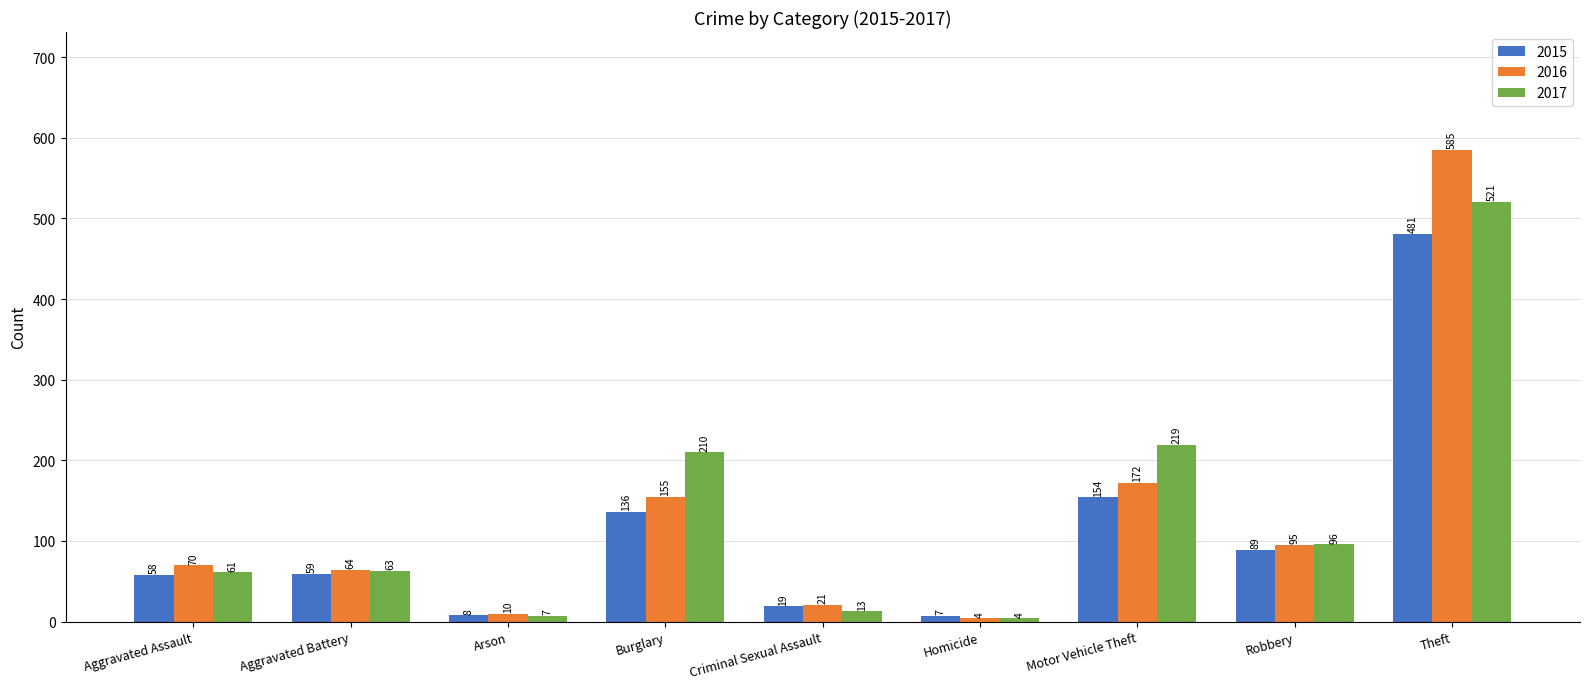

The value of 2017 at Burglary is 309. True or false?

False